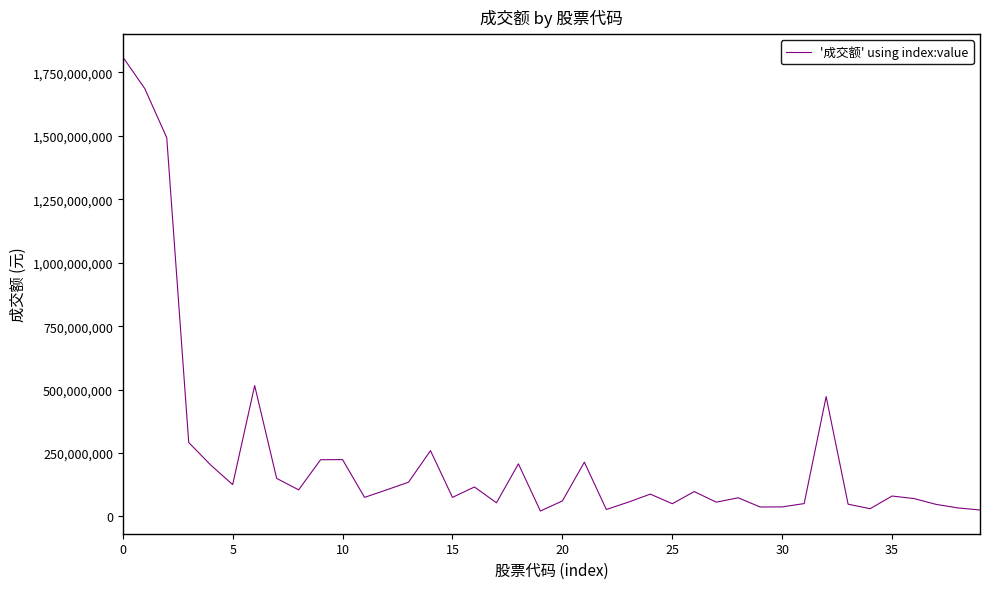

What is the difference between the maximum and minimum values?

1790119327